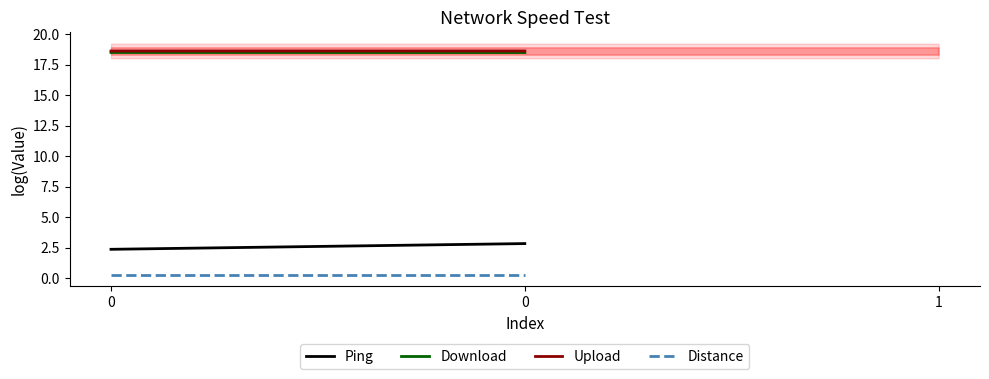

Is this an area chart (filled region under the line)?

No